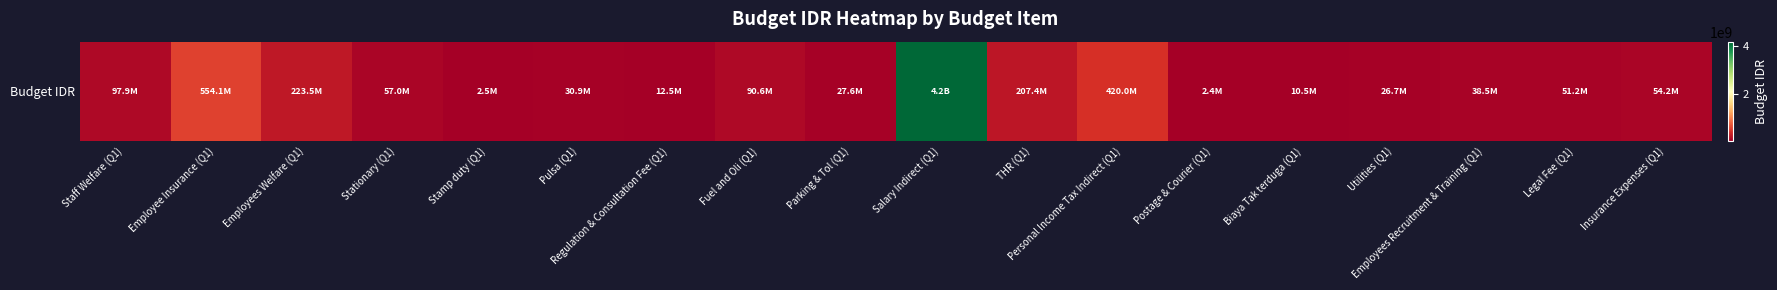

What is the greatest value displayed?

4200000000